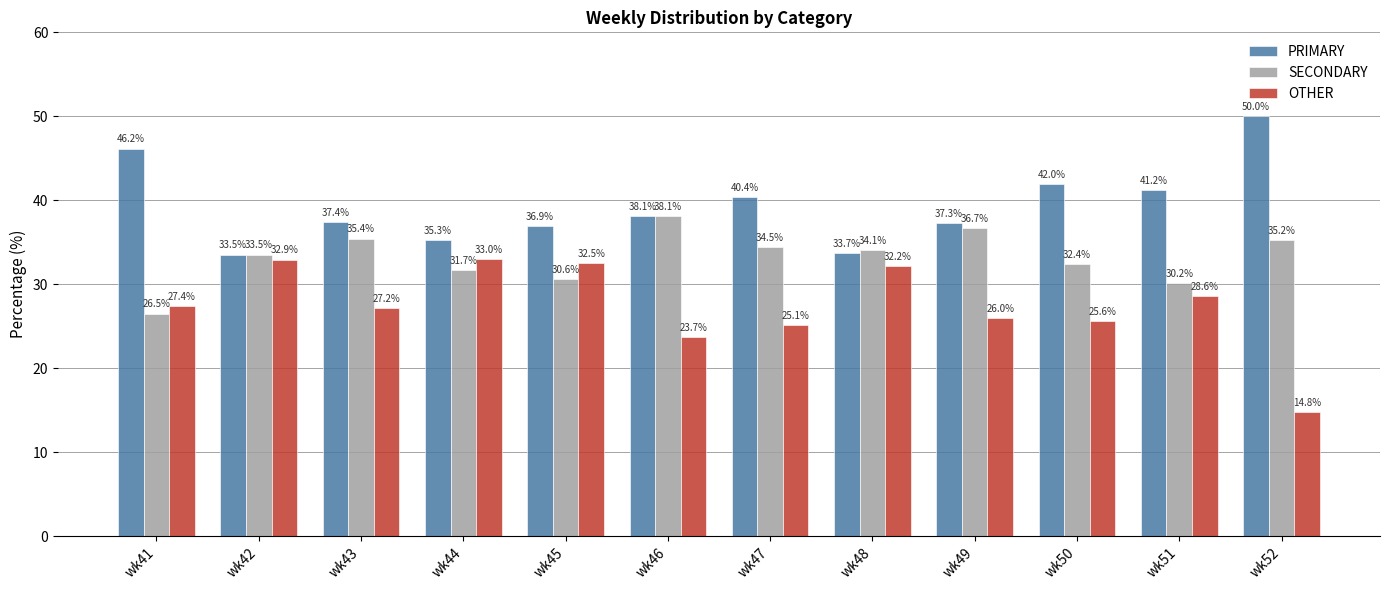

Reading left to right, list all the values displayed in this chart.

PRIMARY: wk41=46.2	wk42=33.5	wk43=37.4	wk44=35.3	wk45=36.9	wk46=38.1	wk47=40.4	wk48=33.7	wk49=37.3	wk50=42.0	wk51=41.2	wk52=50.0
SECONDARY: wk41=26.5	wk42=33.5	wk43=35.4	wk44=31.7	wk45=30.6	wk46=38.1	wk47=34.5	wk48=34.1	wk49=36.7	wk50=32.4	wk51=30.2	wk52=35.2
OTHER: wk41=27.4	wk42=32.9	wk43=27.2	wk44=33.0	wk45=32.5	wk46=23.7	wk47=25.1	wk48=32.2	wk49=26.0	wk50=25.6	wk51=28.6	wk52=14.8